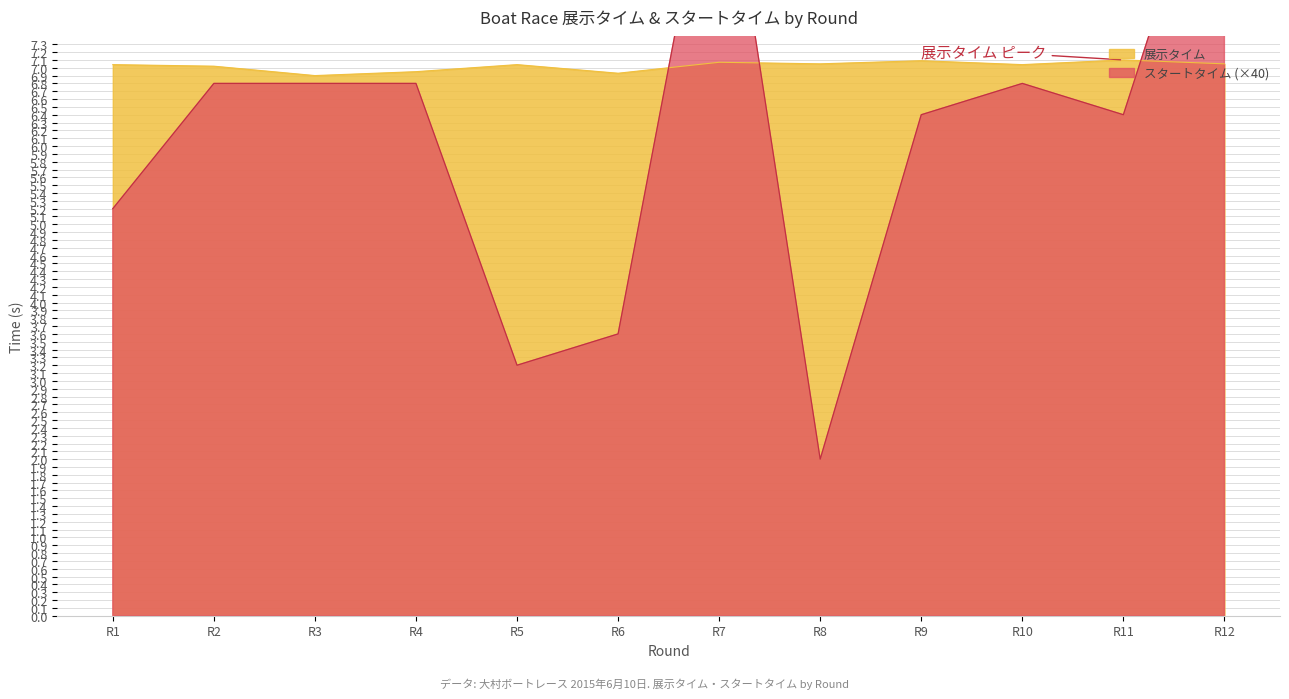

After their last crossing, which series has the higher values: 展示タイム or スタートタイム?

スタートタイム